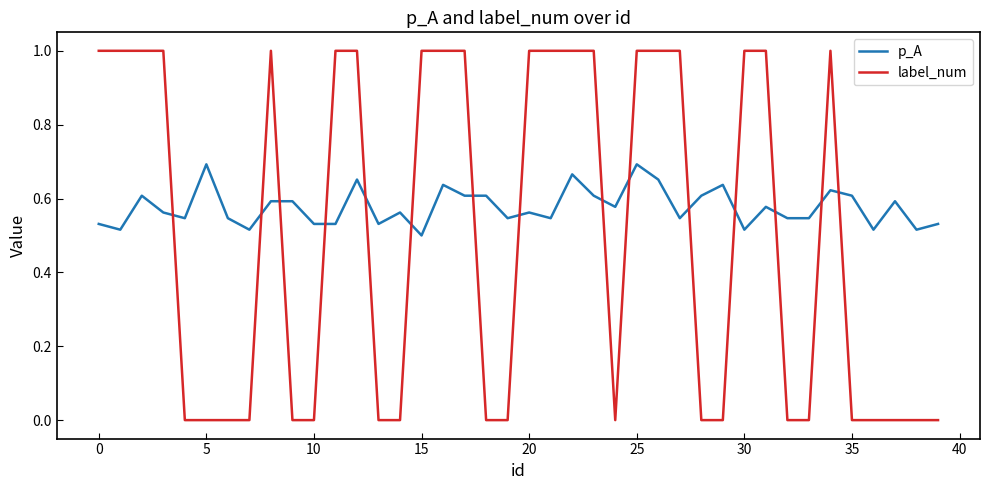

Rank the series by their average value, from highest to lowest.

p_A, label_num